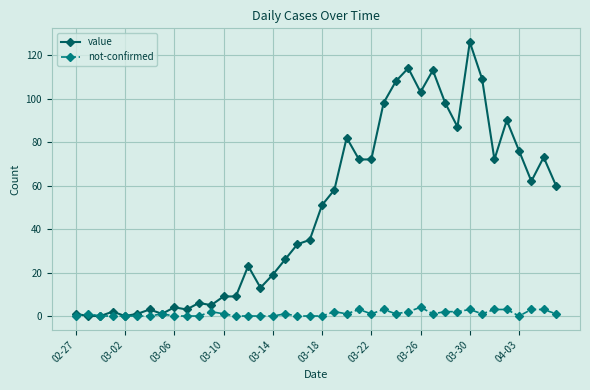

Which series has the largest total across all categories?

value